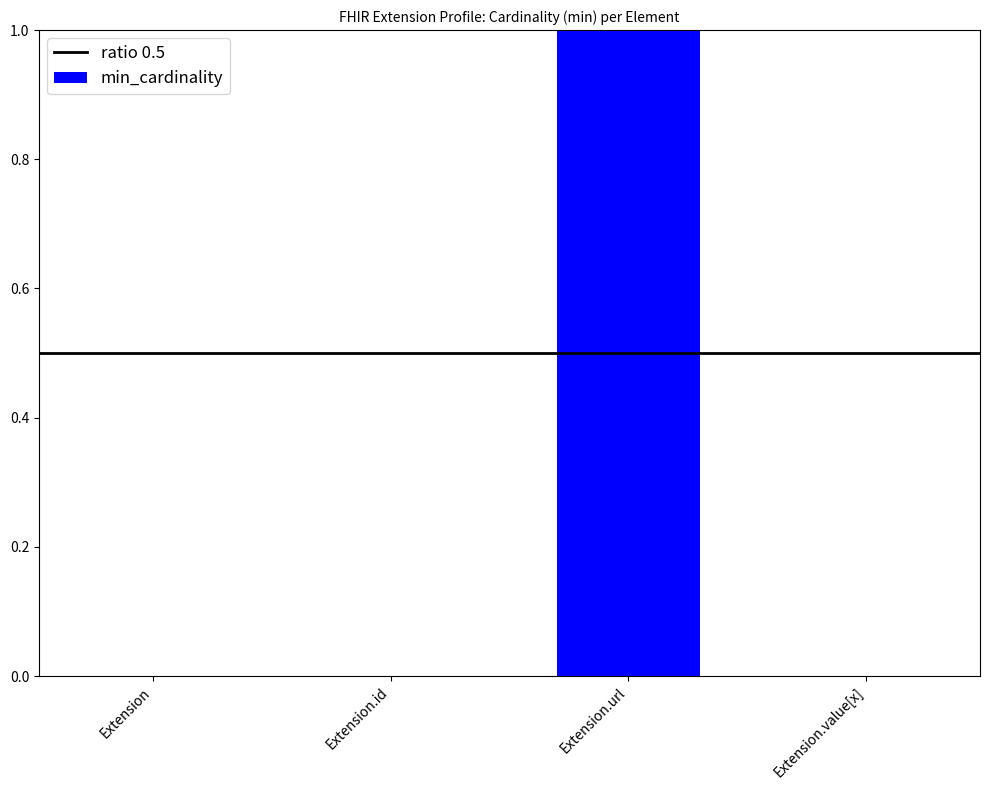

Reading left to right, extract all data points from this chart.

0	0	1	0